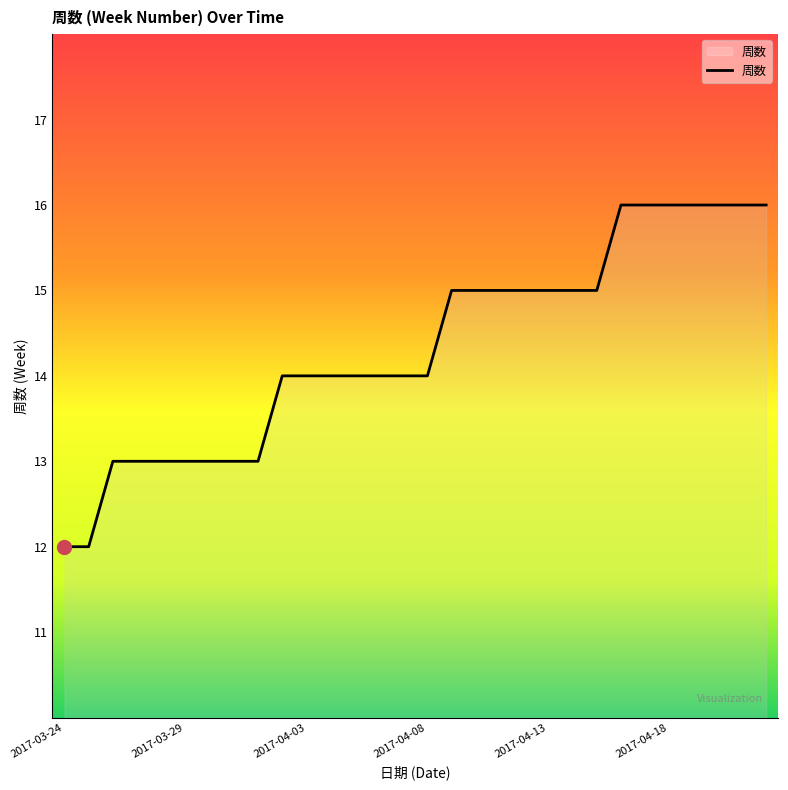

What is the greatest value displayed?

16